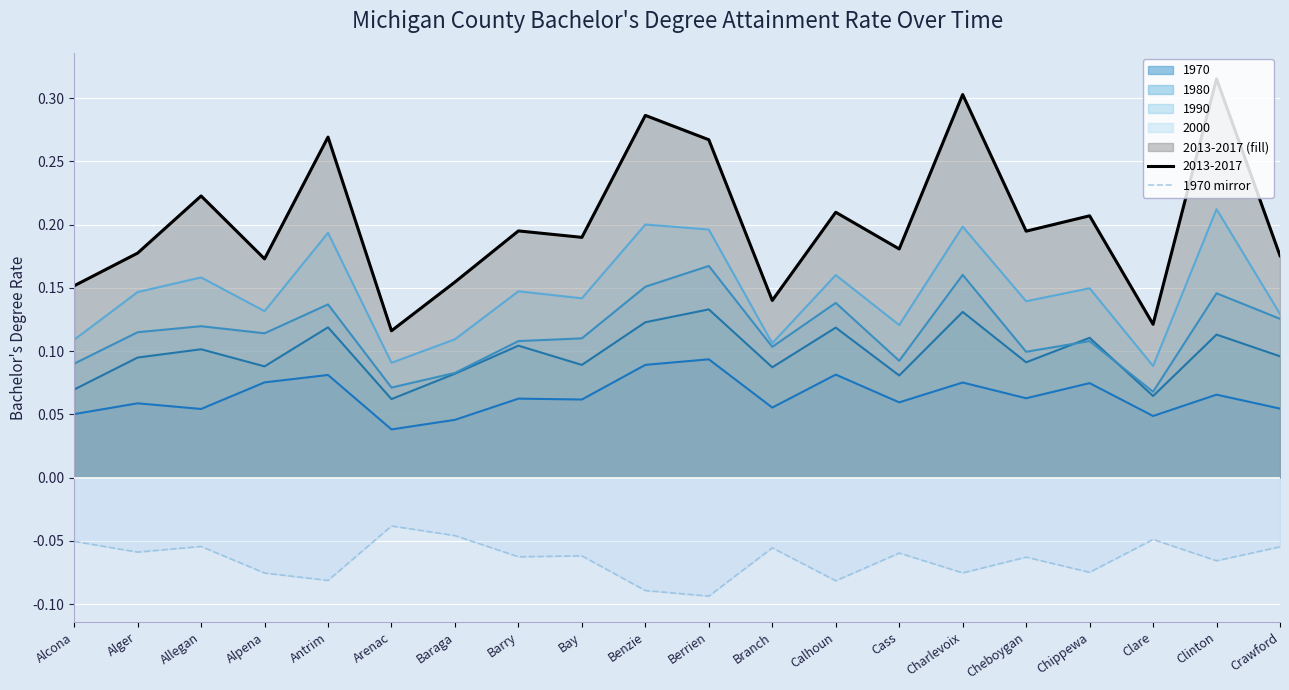

How many categories are shown in the chart?

20